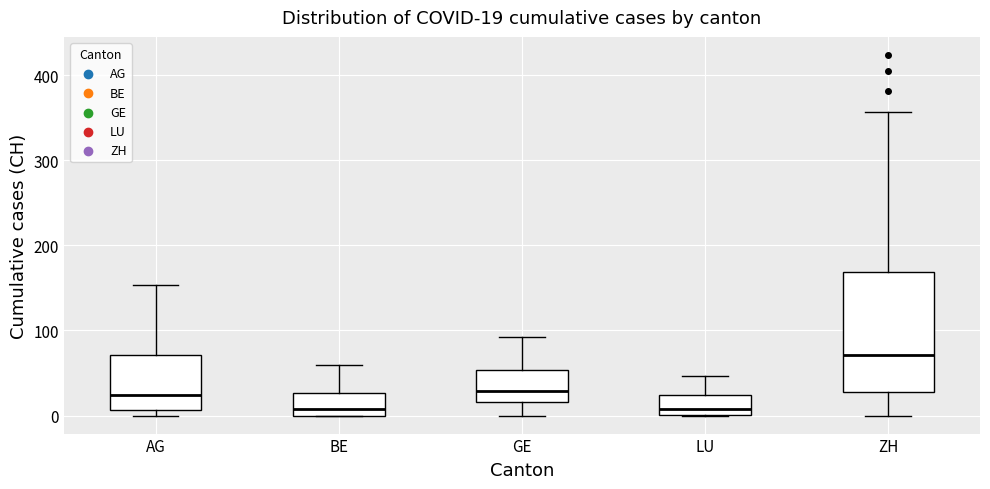

Which box is the tallest, from its lower edge to its upper edge?

ZH